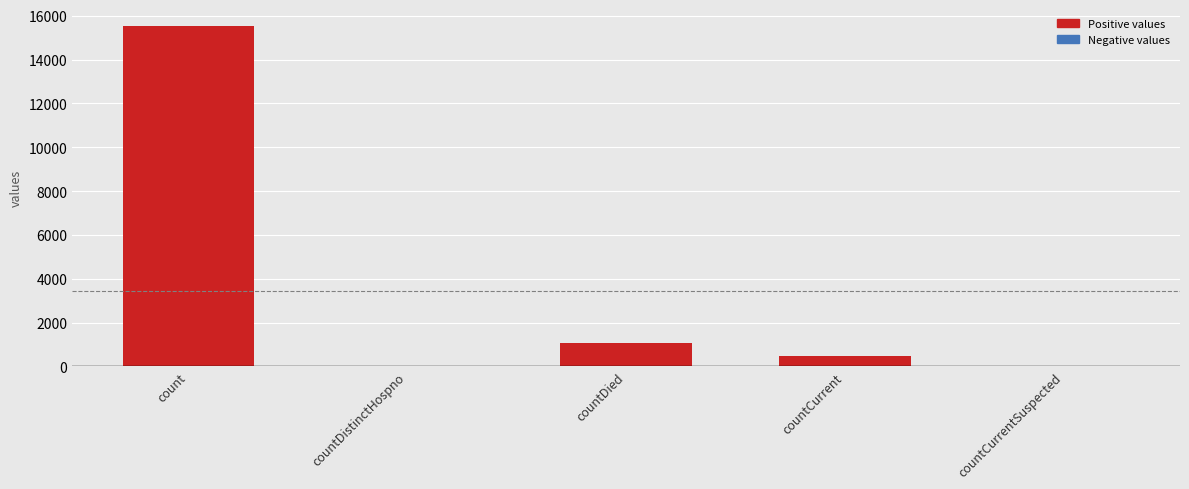

Are the bars horizontal?

No